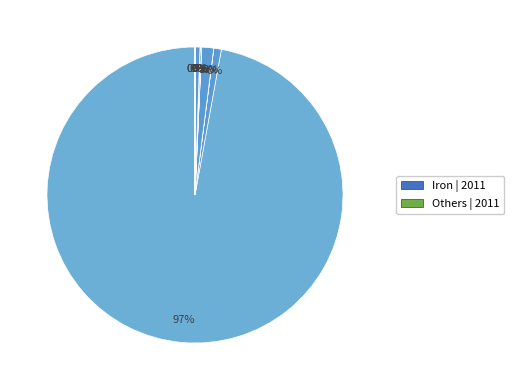

Is there a majority slice in this chart?

Yes